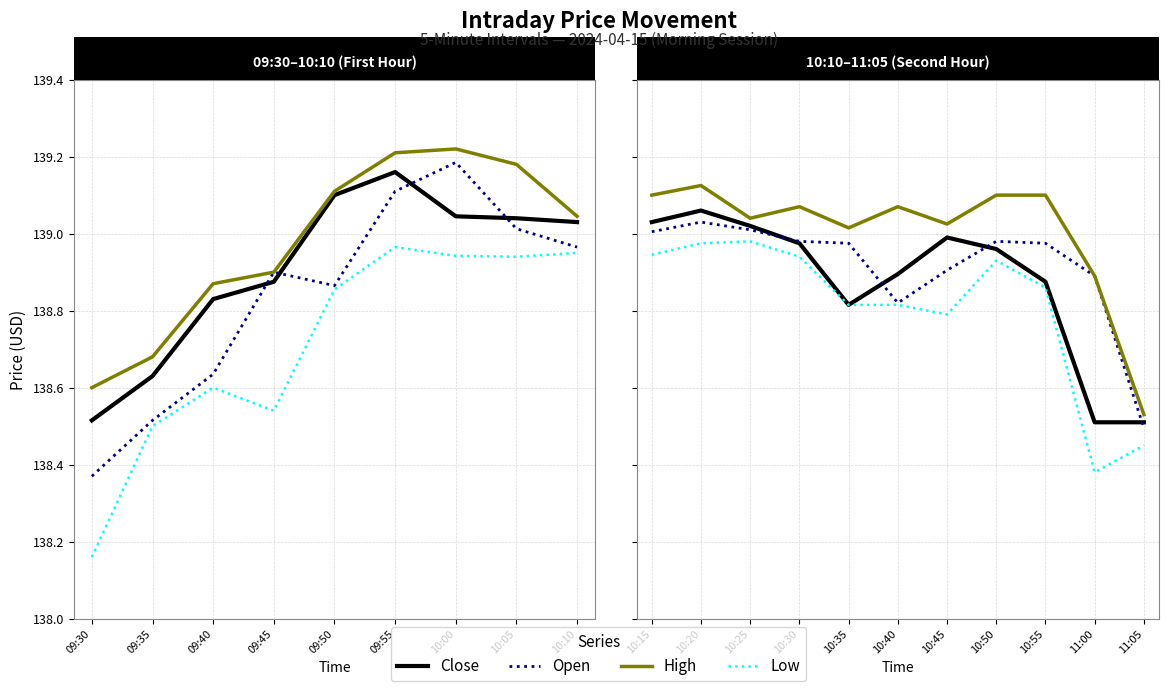

True or false: Open has a value of 138.9 at 9.

True